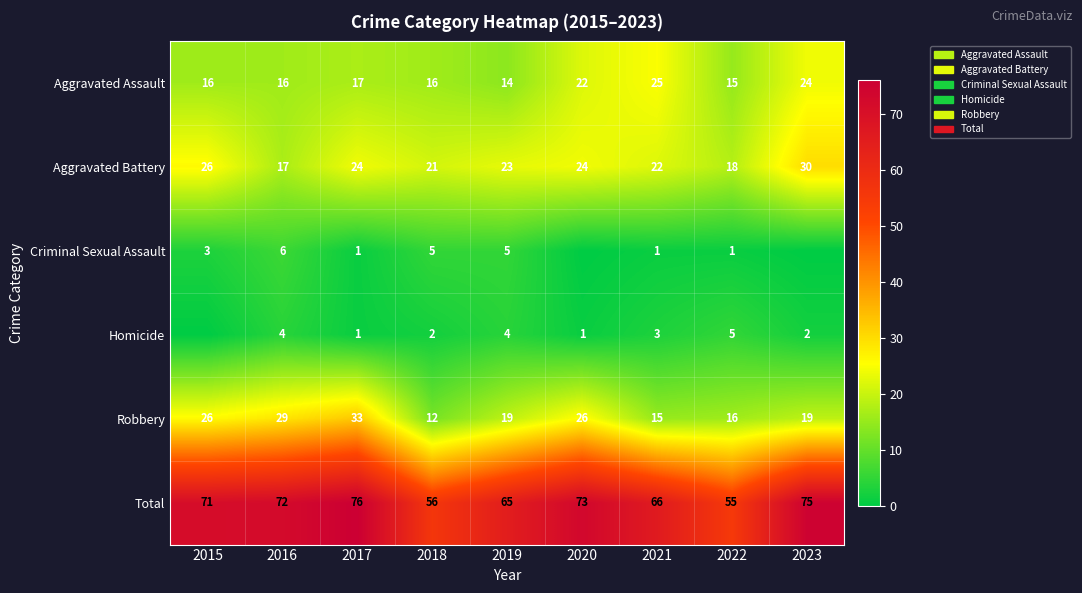

What is the maximum value shown in the chart?

76